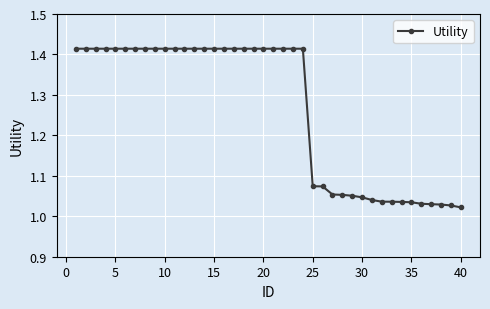

What is the sum of all values?

50.6